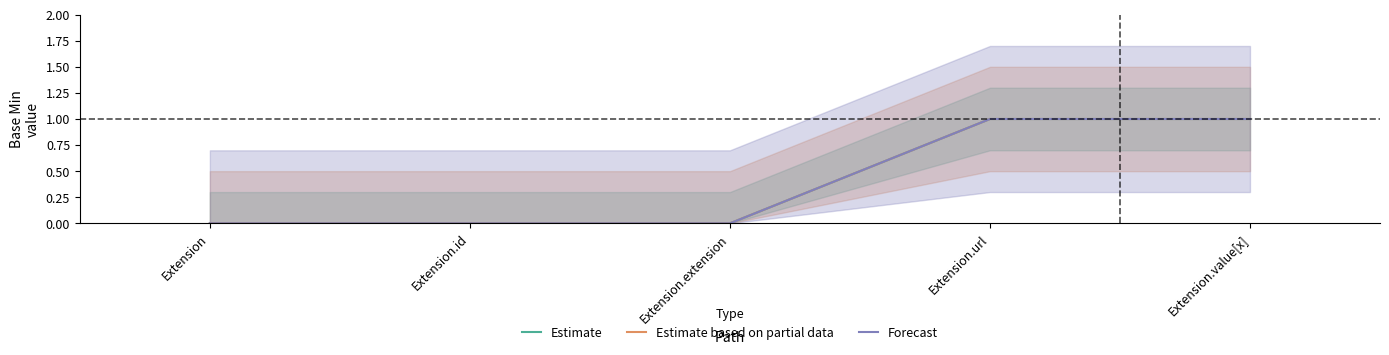

Count the number of categories in the chart.

5